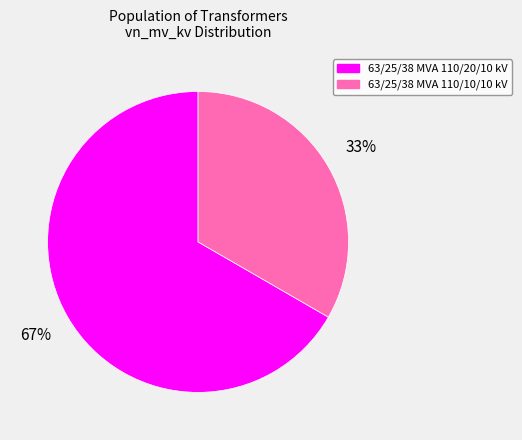

Is it true that 63/25/38 MVA 110/20/10 kV is 67% of the pie?

True